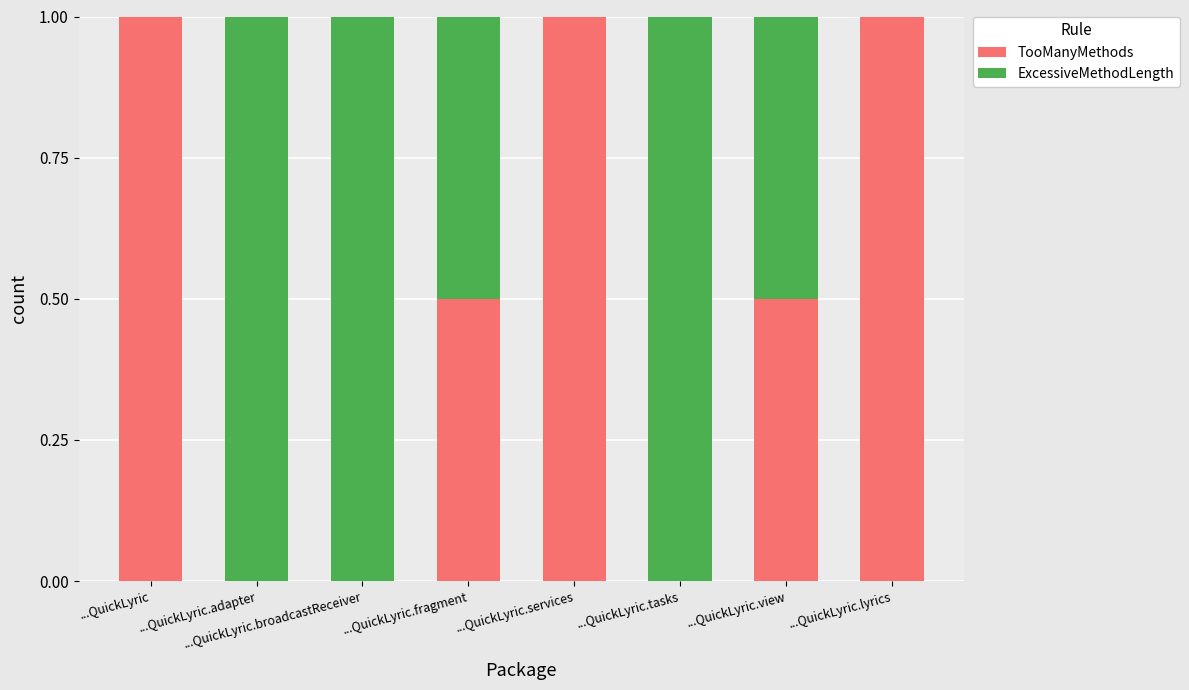

What are all the series names shown in the legend?

TooManyMethods, ExcessiveMethodLength